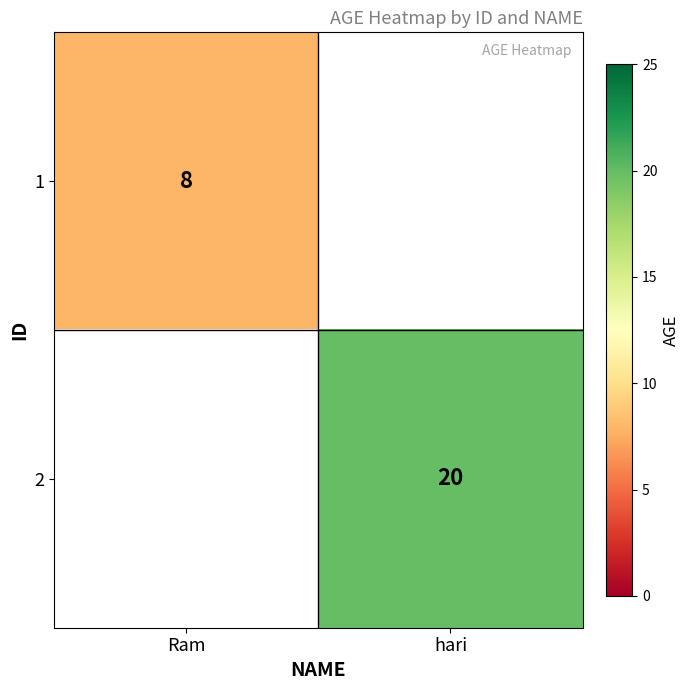

The 1 series shows 5 at Ram. True or false?

False